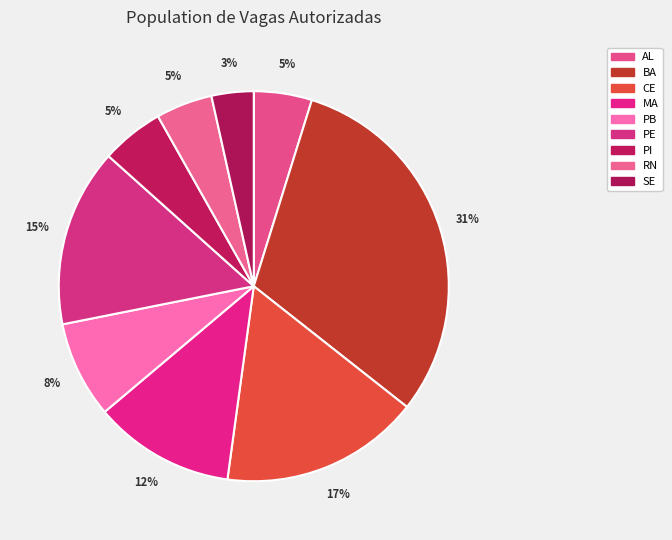

Does PB account for over 50% of the chart?

No